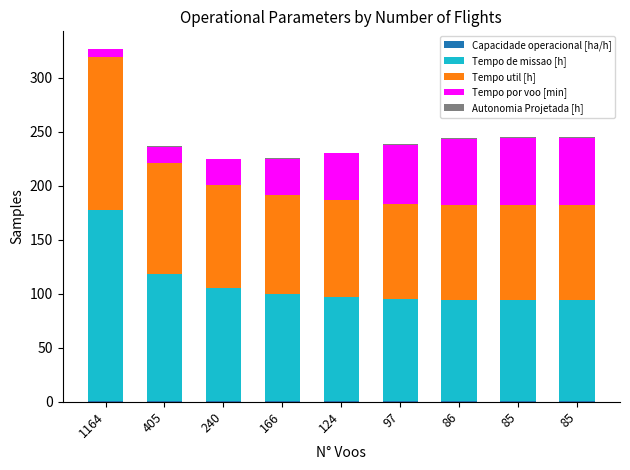

Is it true that Autonomia Projetada [h] equals 0.7 at 97?

True